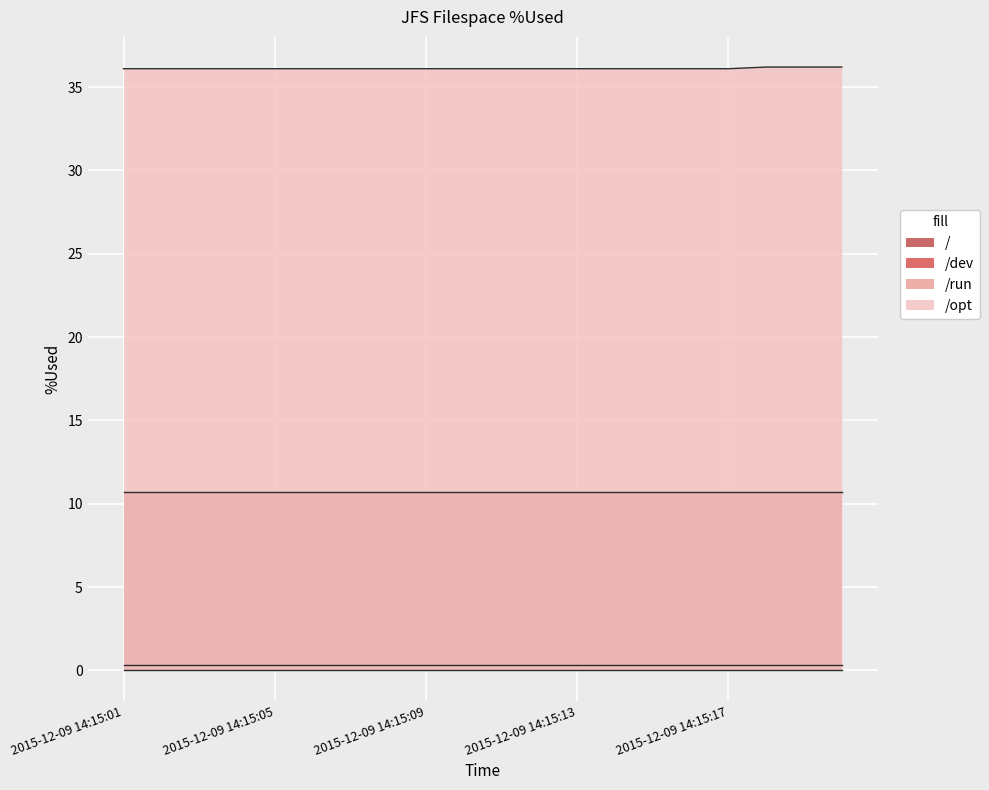

True or false: /opt and /dev cross at least once.

False